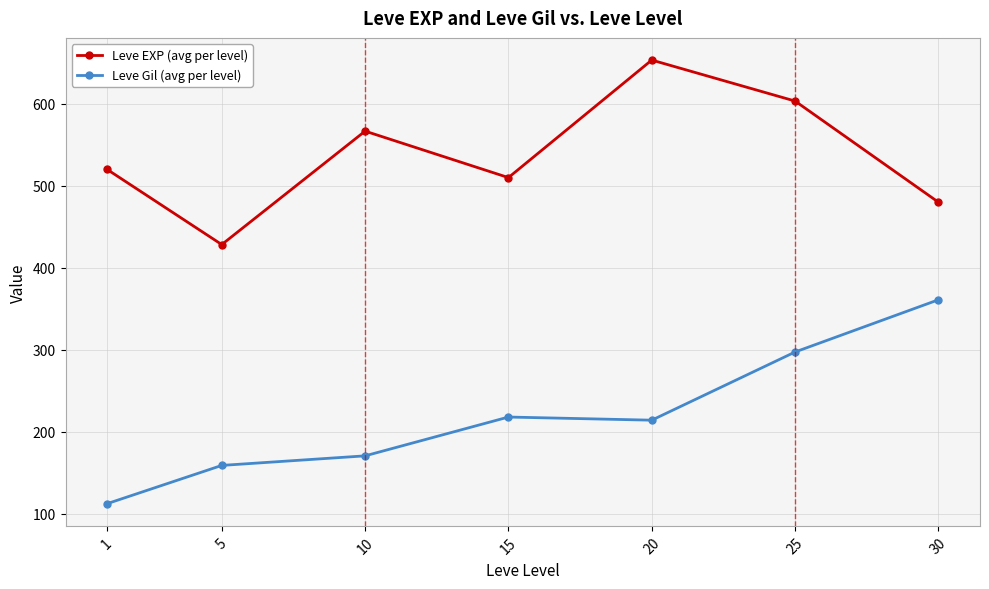

Rank the series by their maximum value, from lowest to highest.

Leve Gil (avg per level), Leve EXP (avg per level)